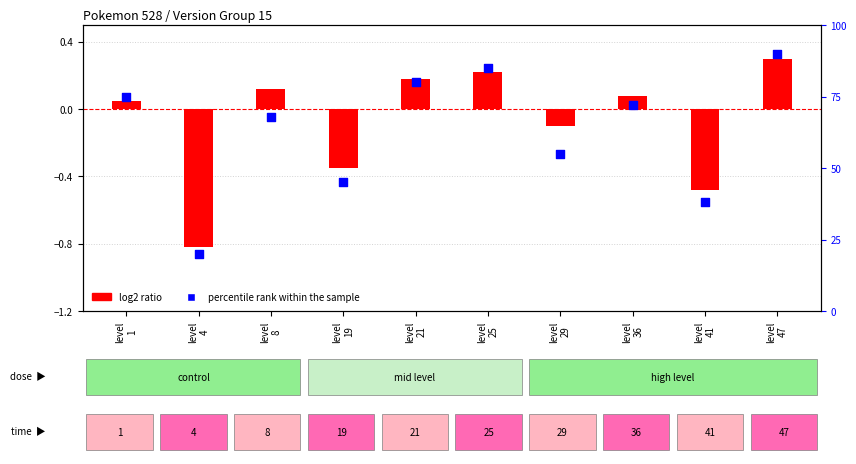

Which series has the largest total across all categories?

percentile rank within the sample